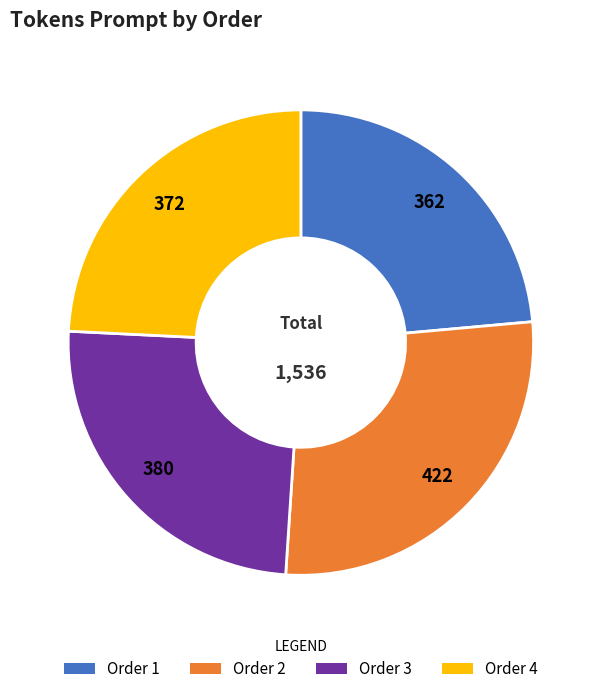

Is there a majority slice in this chart?

No